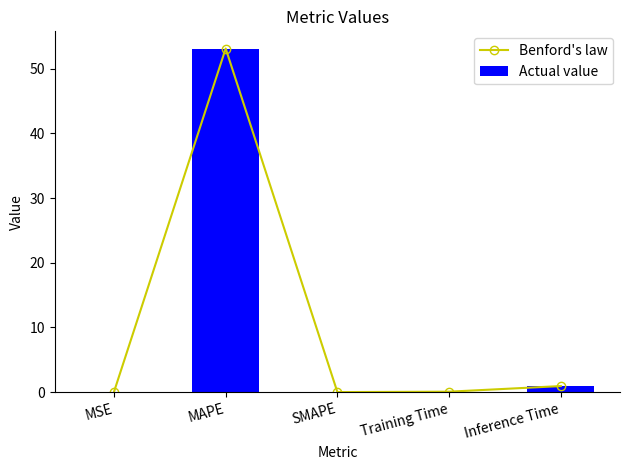

How many groups of bars are there?

5